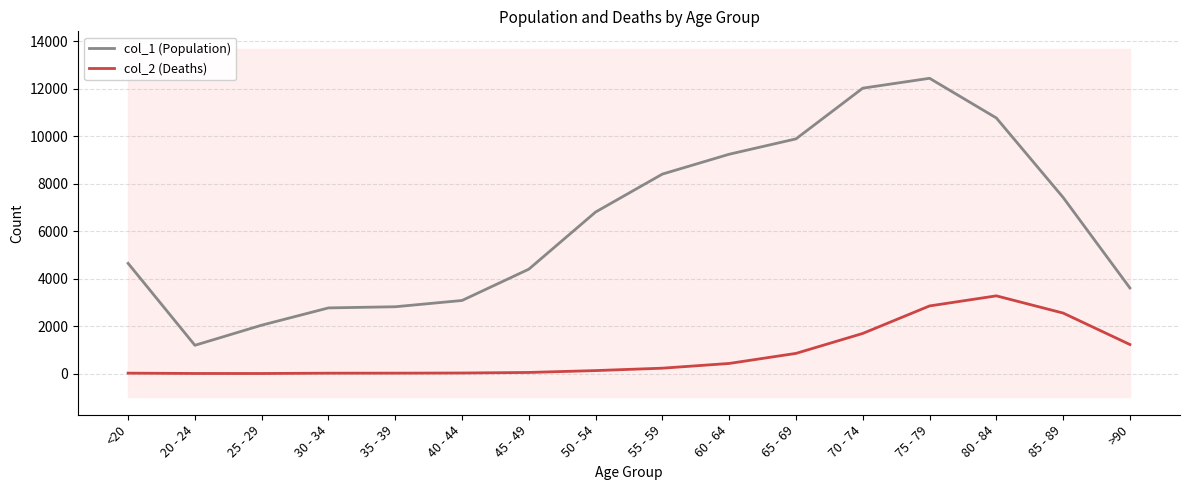

What is the smallest value displayed?

3